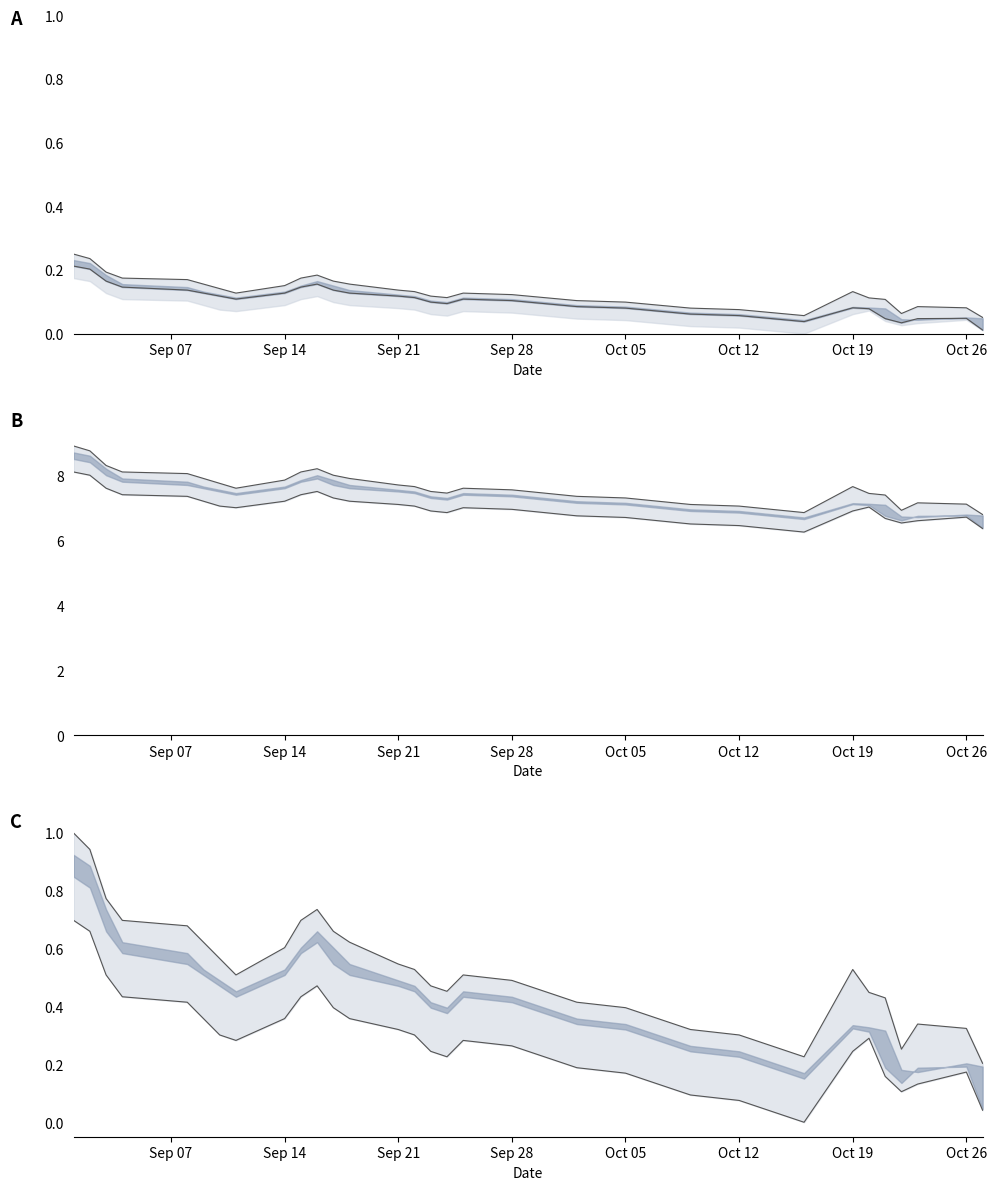

In Low, how many points are higher than both neighbors (excluding endpoints)?

4